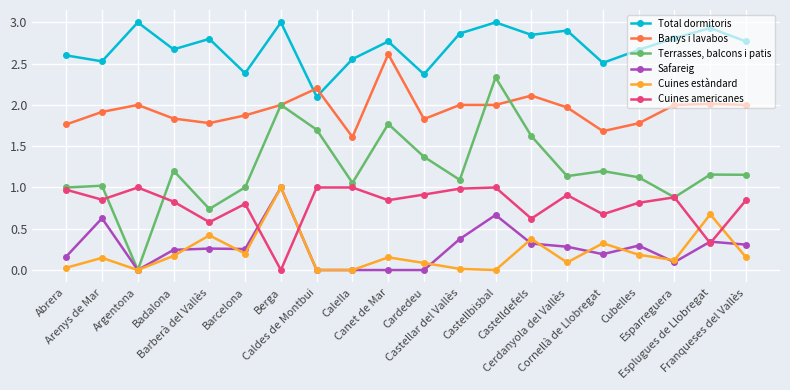

Is it true that Terrasses, balcons i patis equals 1.2 at Esplugues de Llobregat?

True